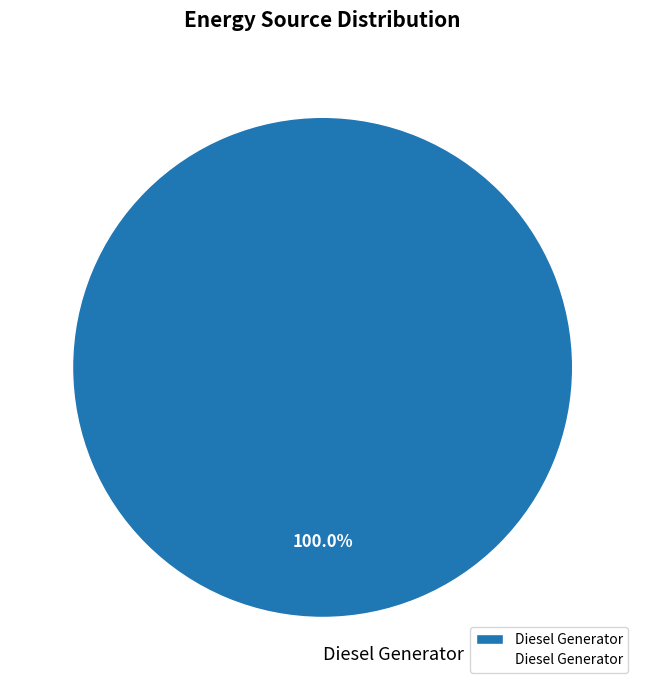

Rank the categories by value from lowest to highest.

Diesel Generator